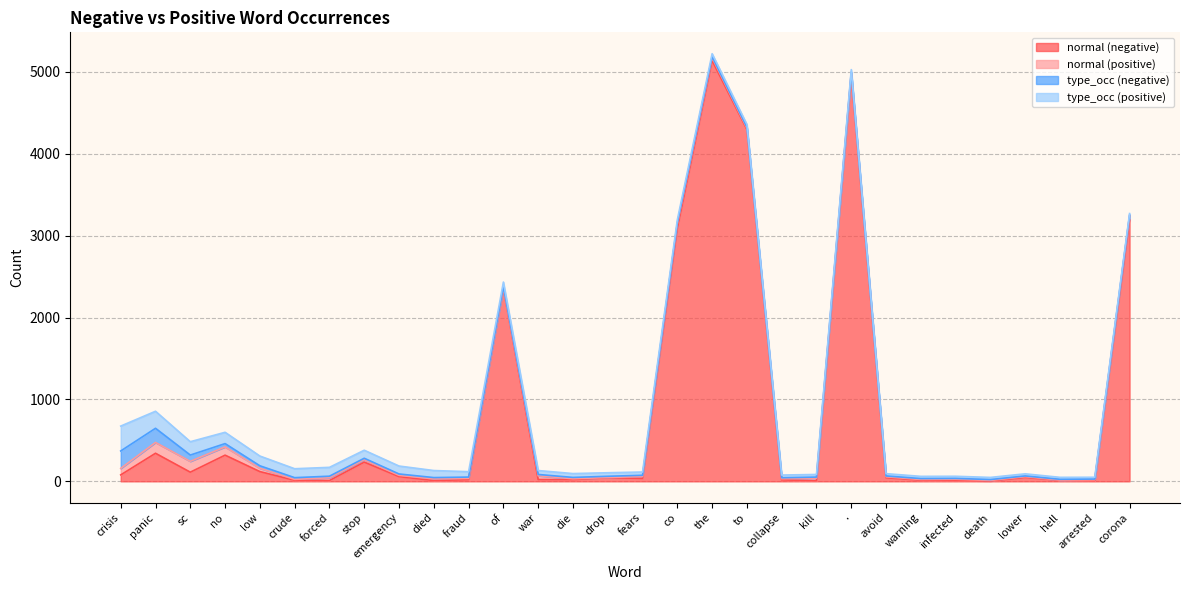

How many times do type_occ (positive) and normal (positive) cross each other?

4